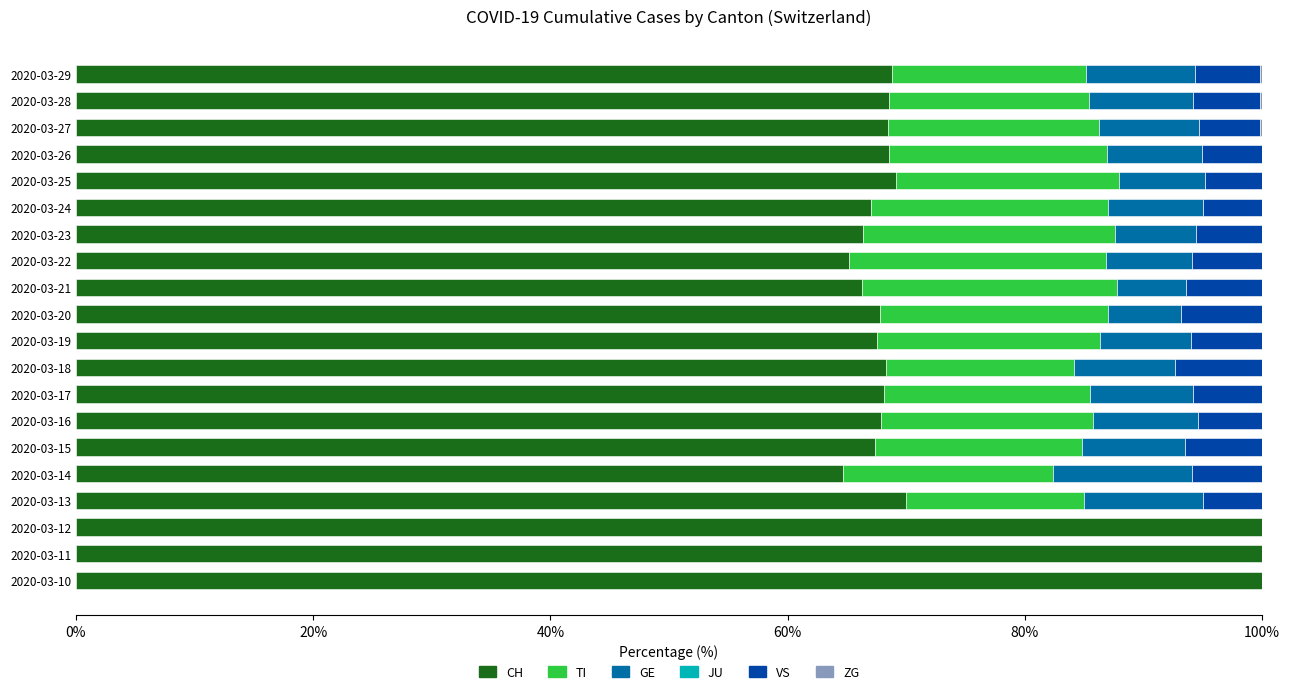

What is the total value across all series at 2020-03-15?

100.0